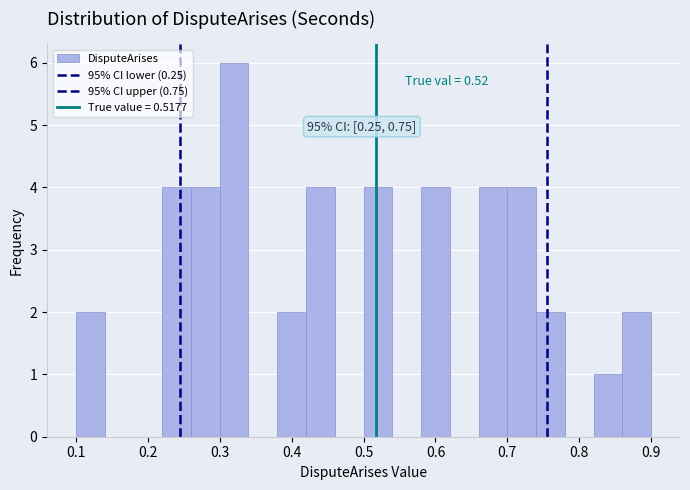

Over which range of the x-axis is the bar tallest?

0.30 to 0.34